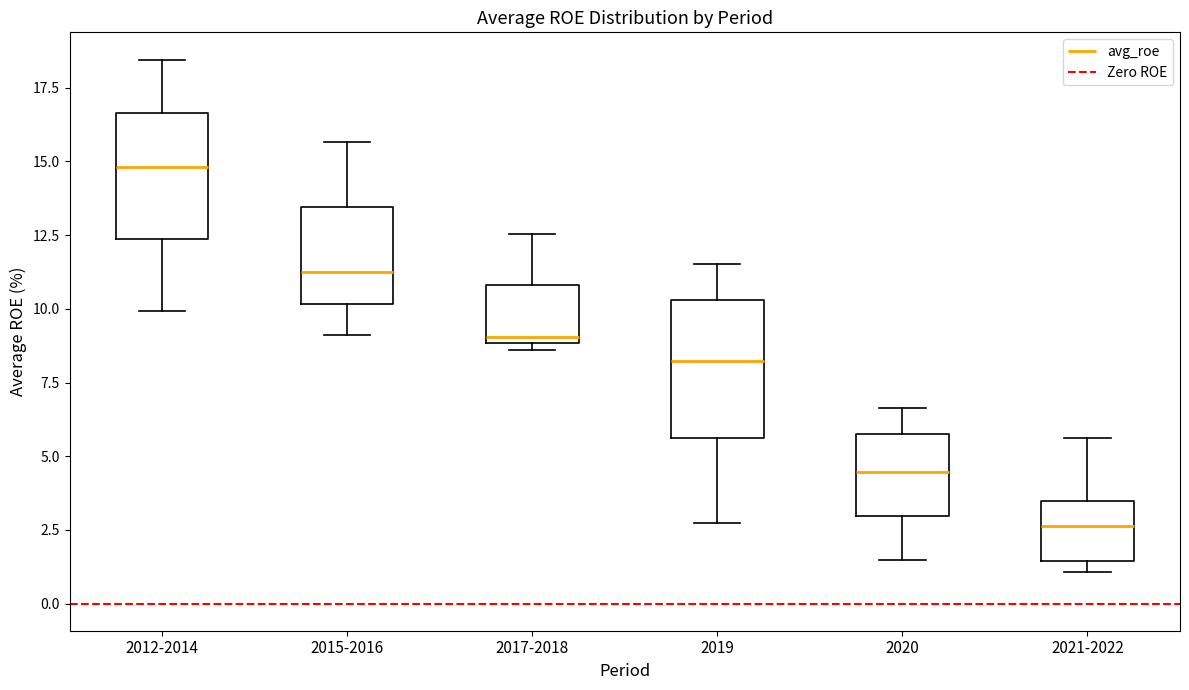

Which box's median line is the highest?

2012-2014